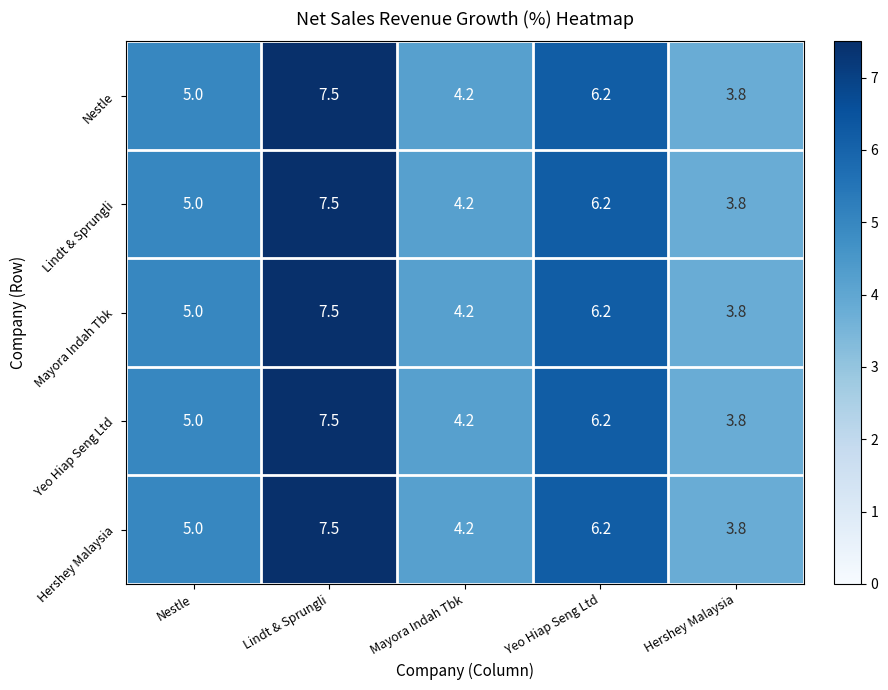

How many values in the Nestle series are below 5?

2